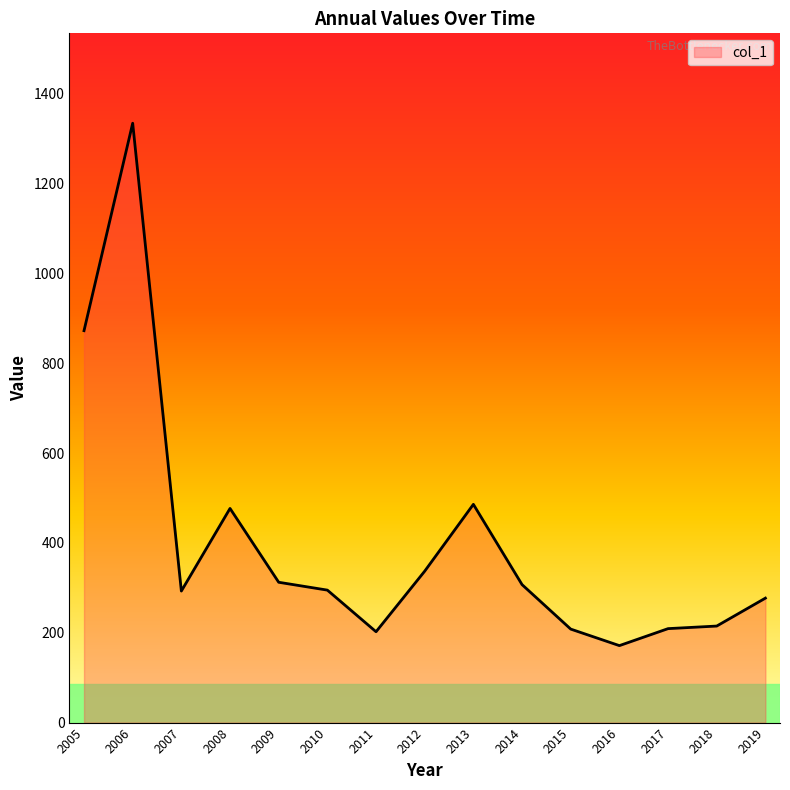

What is the maximum value shown in the chart?

1334.1